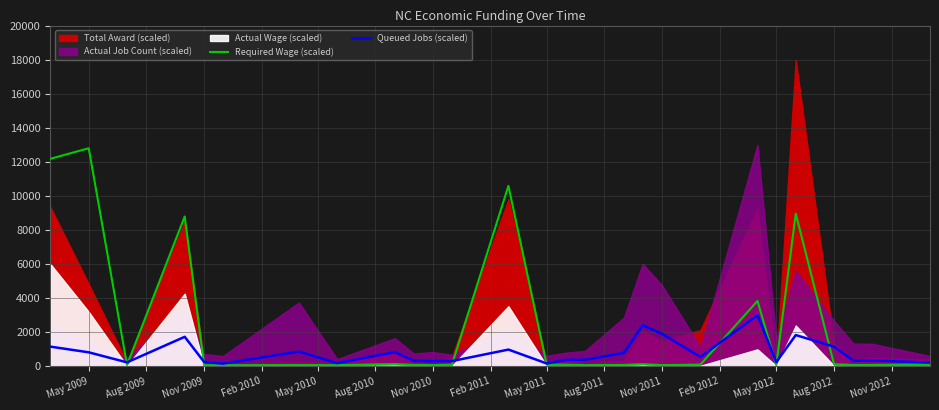

Which category has the highest value in the Required Wage (scaled) series?

May 2009